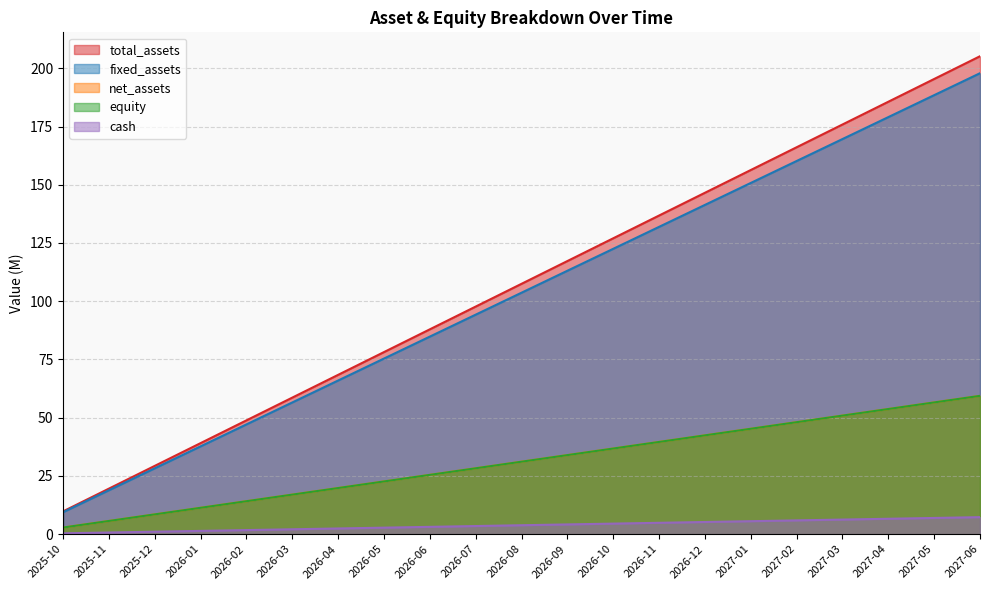

At how many categories does at least one series exceed 58?

16